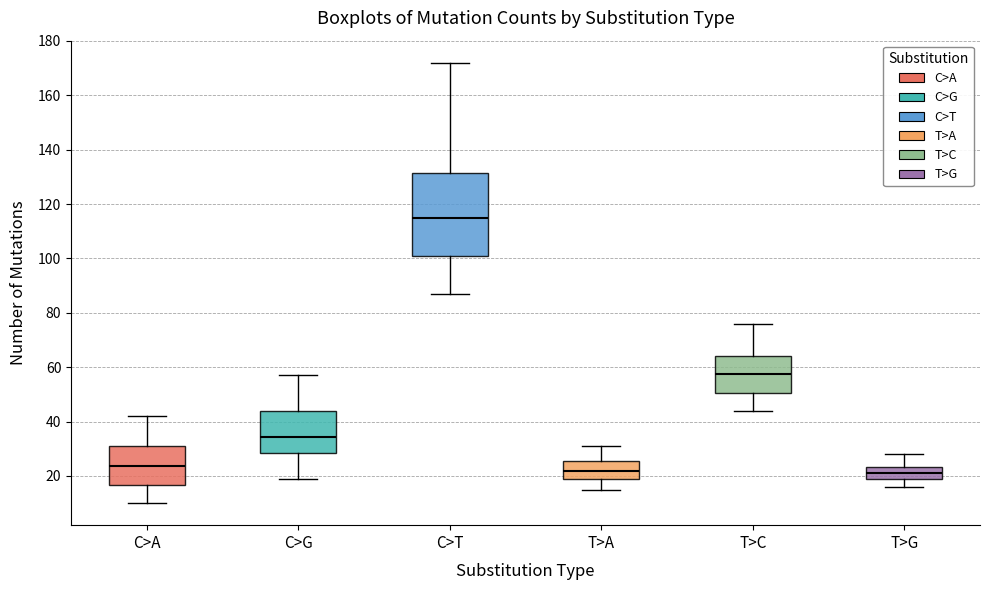

Reading left to right, read every box against the y-axis: the position of its median line, the range the box covers, and the ends of its whiskers. The values are not printed on the chart, so give them approximately, as read against the axis.

C>A: median 24, box 16 to 32, whiskers 10 to 42
C>G: median 34, box 28 to 44, whiskers 20 to 58
C>T: median 116, box 102 to 132, whiskers 88 to 172
T>A: median 22, box 18 to 26, whiskers 16 to 32
T>C: median 58, box 50 to 64, whiskers 44 to 76
T>G: median 22, box 18 to 24, whiskers 16 to 28